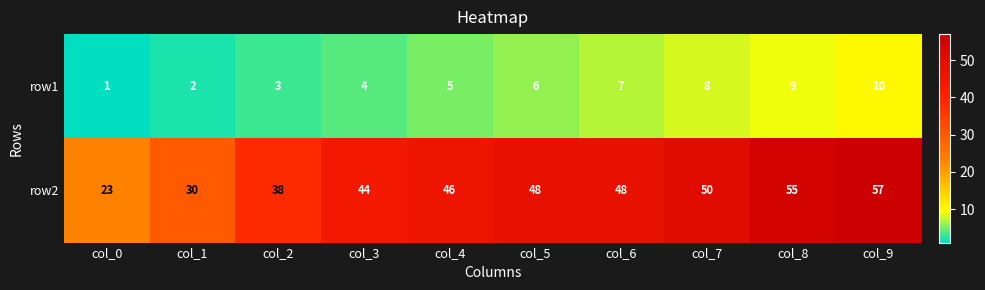

Which category has the highest value in the row1 series?

col_9